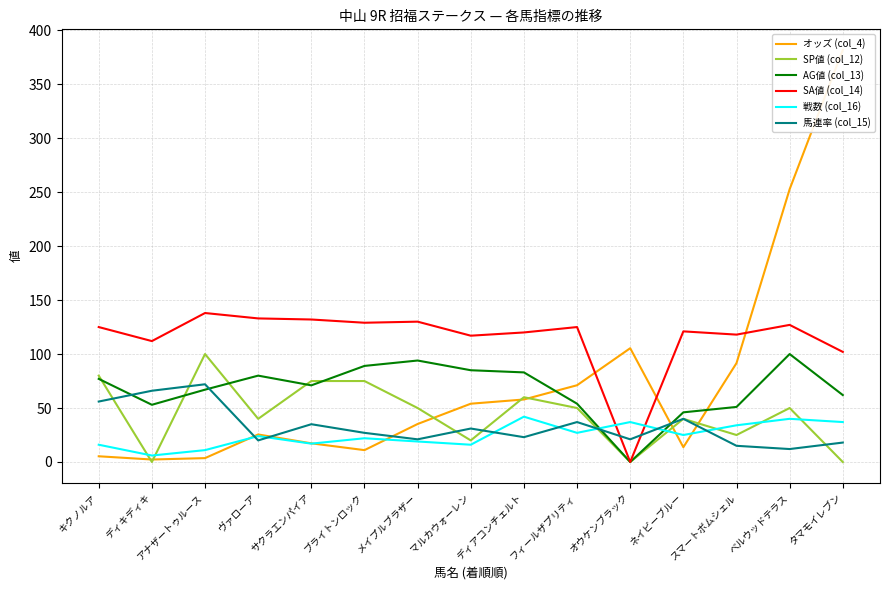

What is the label of the 8th point from the left?

マルカウォーレン